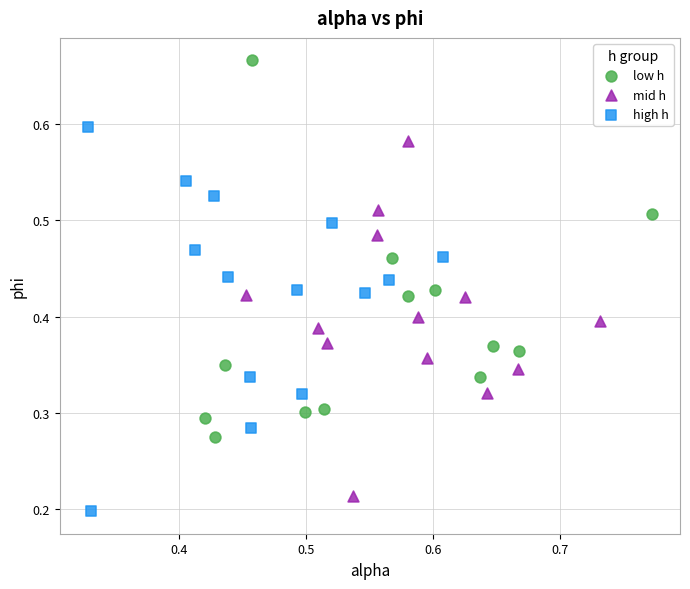

What are all the series names shown in the legend?

low h, mid h, high h